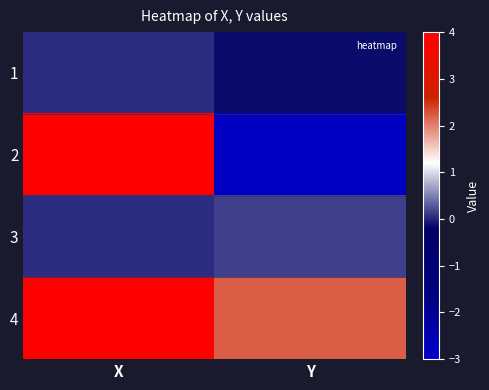

Which category has the lowest value across all series?

Y